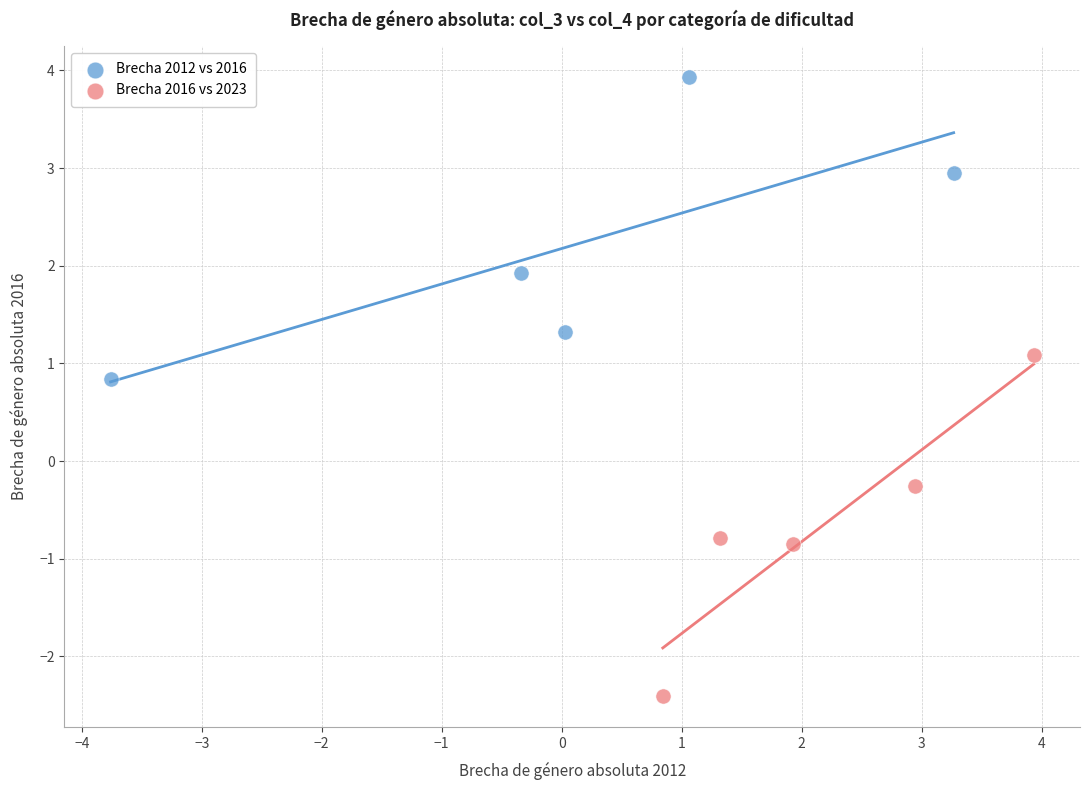

Which series has the largest Y range (max minus min)?

Brecha 2016 vs 2023